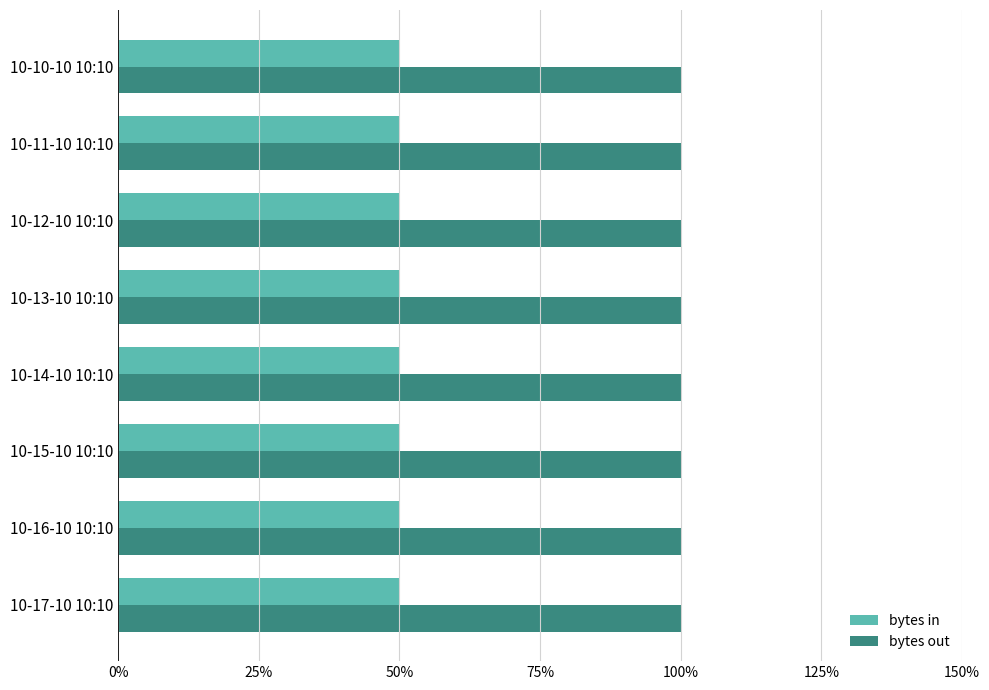

The value of bytes out at 10-12-10 10:10 is 3. True or false?

False